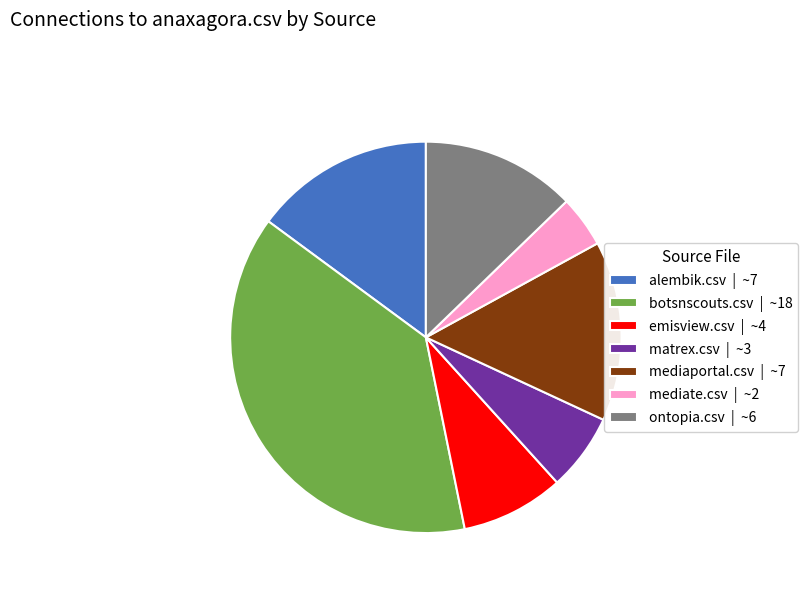

Combined, do alembik.csv | ~7 and ontopia.csv | ~6 account for over 50%?

No